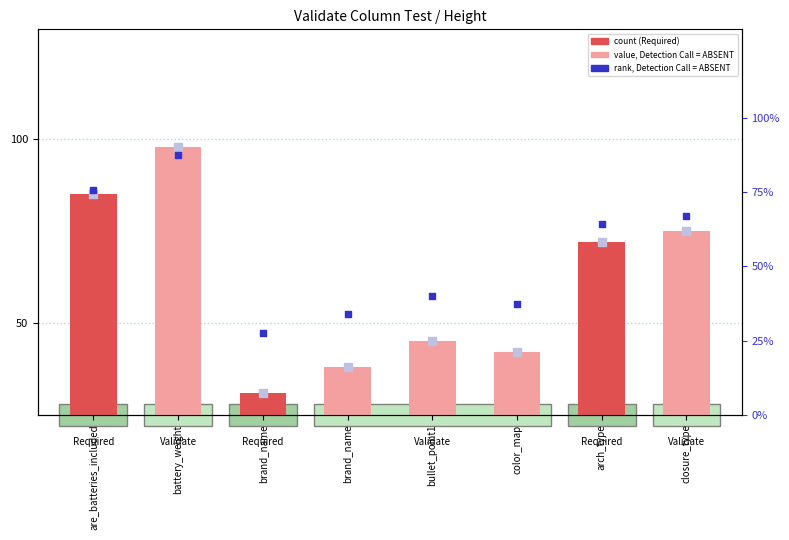

Is the value of rank, Detection Call = ABSENT at color_map greater than the value of Height at bullet_point1?

Yes